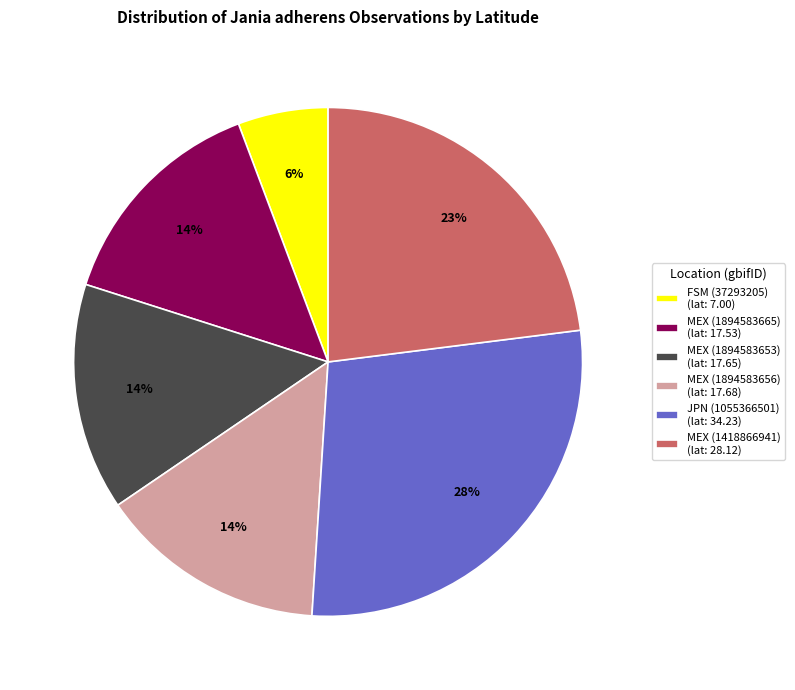

The MEX (1894583653) slice represents 20% of the pie. True or false?

False